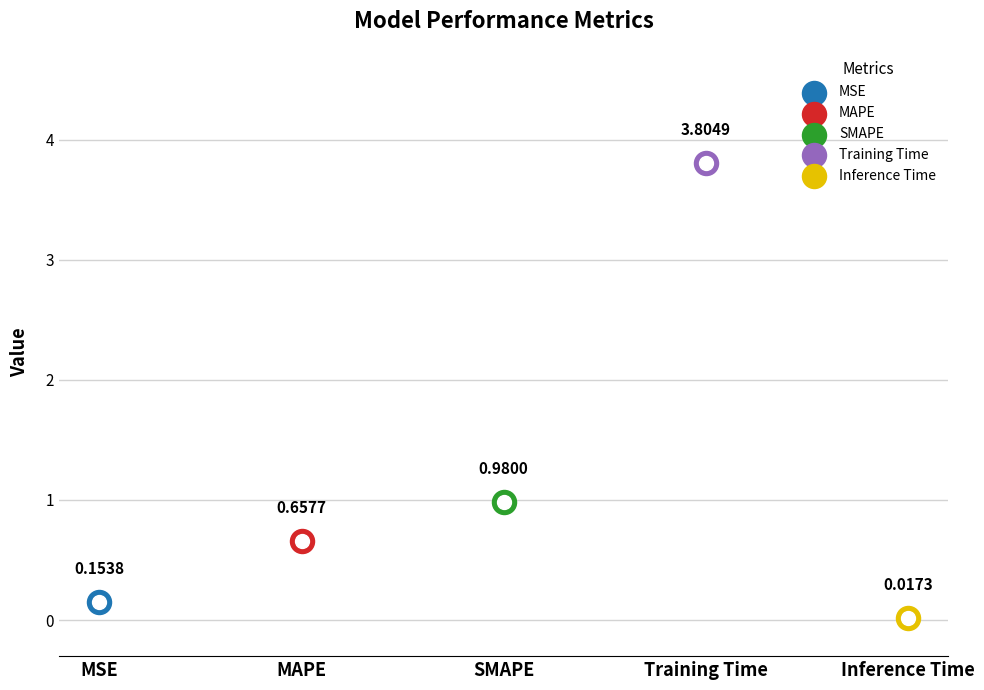

What is the change in value from MSE to MAPE?

+0.5